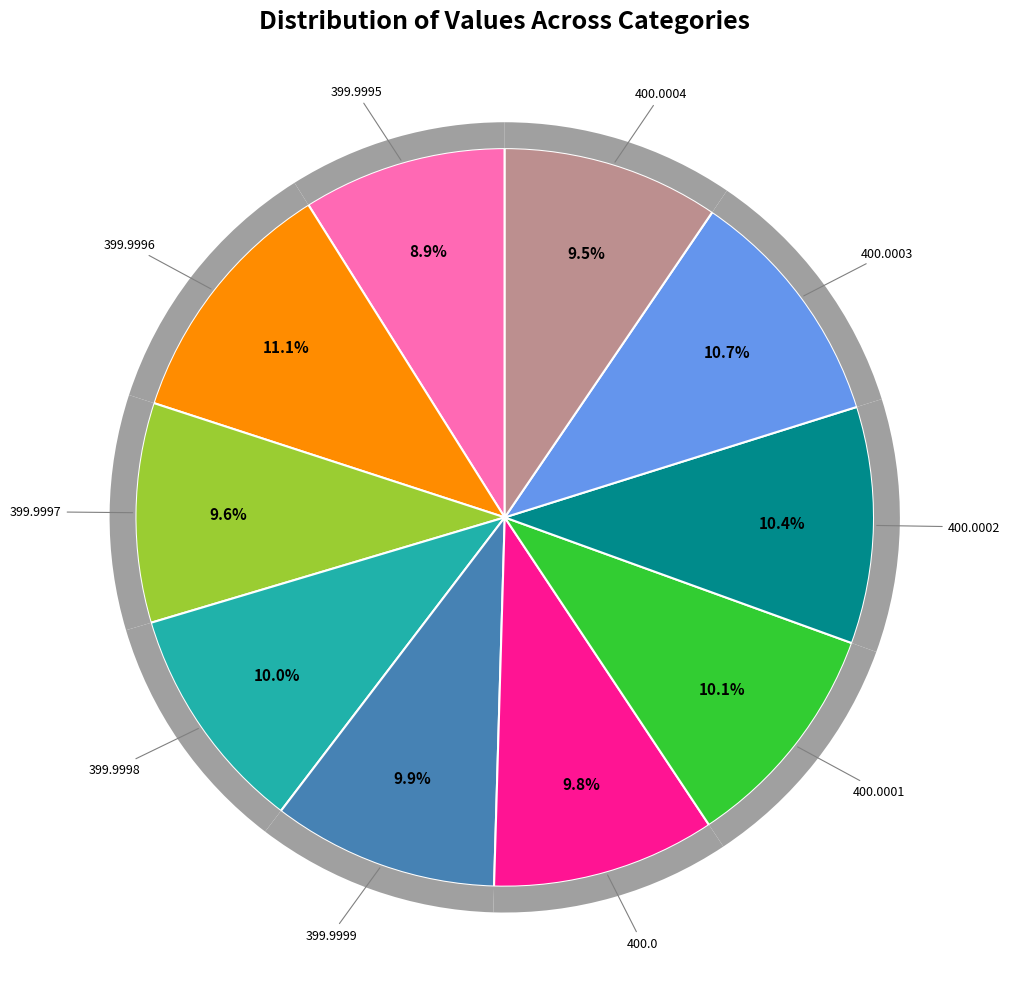

The 400.0003 slice represents 11% of the pie. True or false?

True